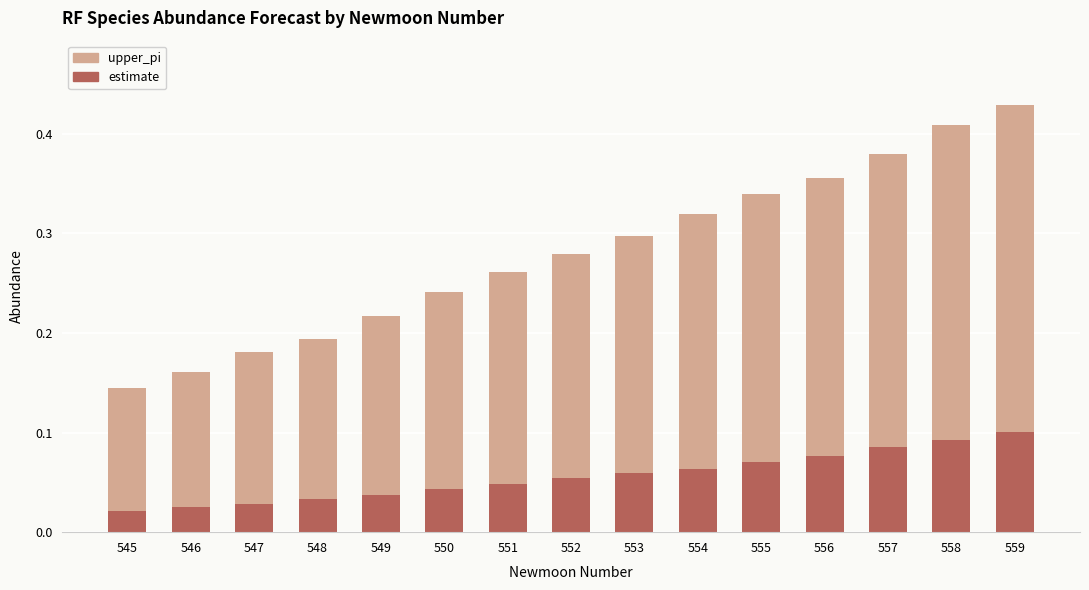

Is it true that estimate equals 0.1 at 556?

True